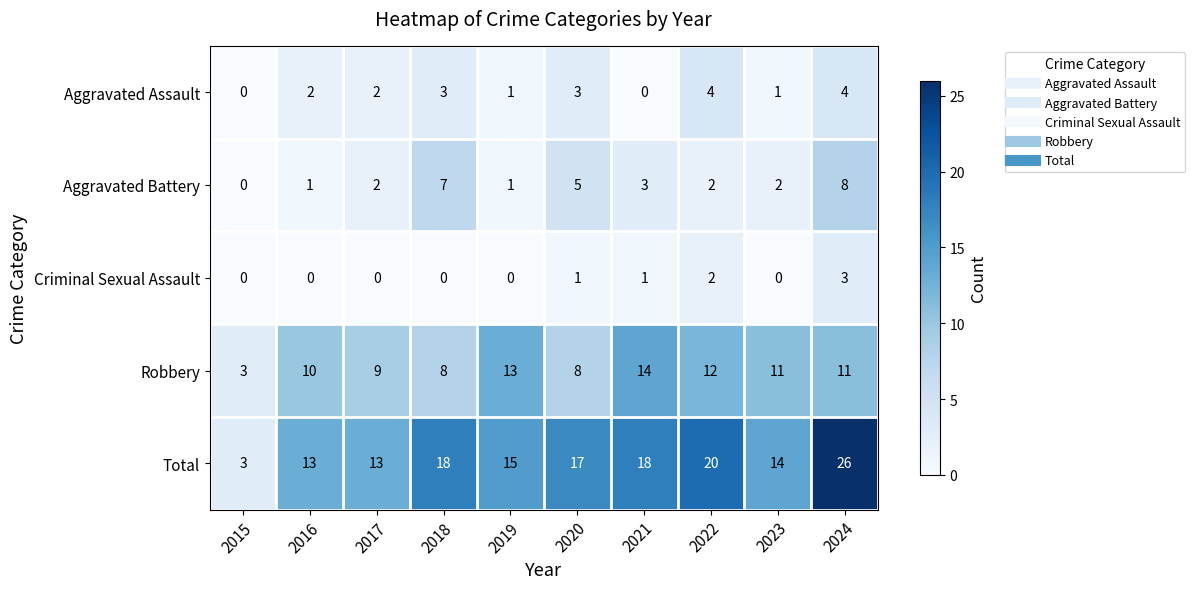

What is the spread (max minus min) of values at 2024?

23